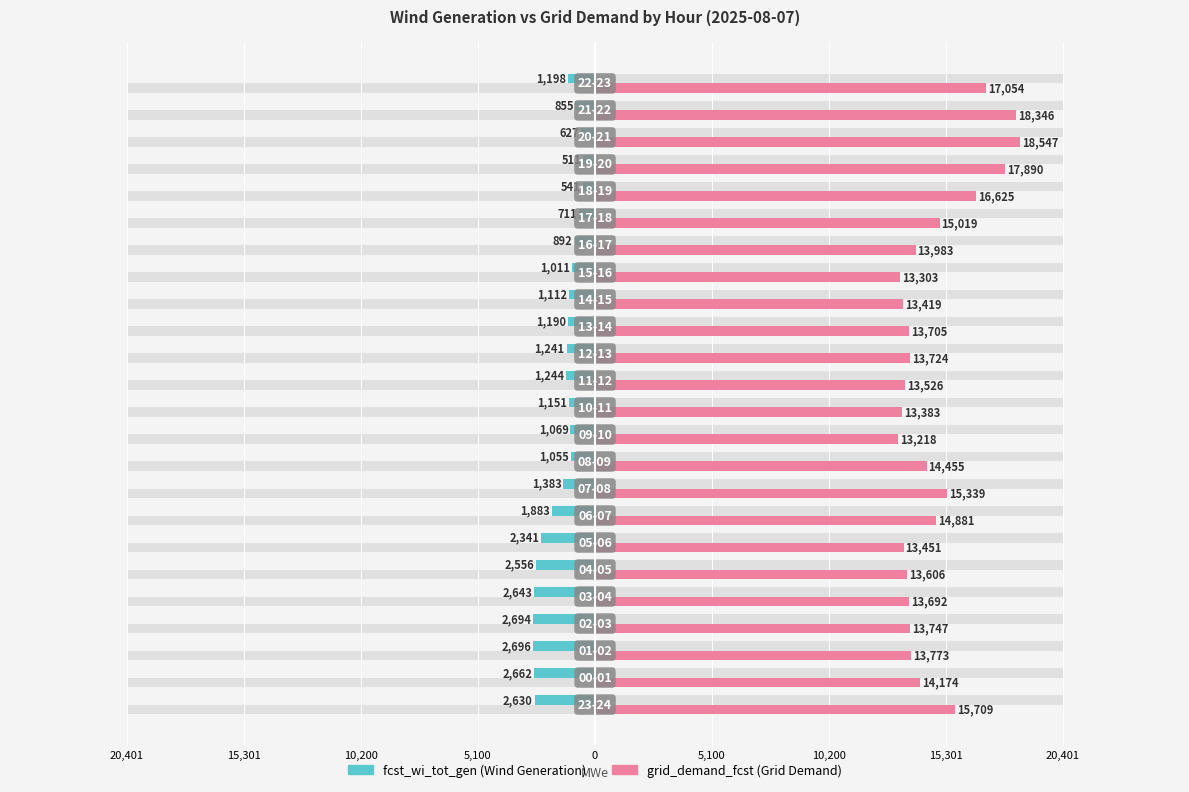

Which series has the largest total across all categories?

grid_demand_fcst